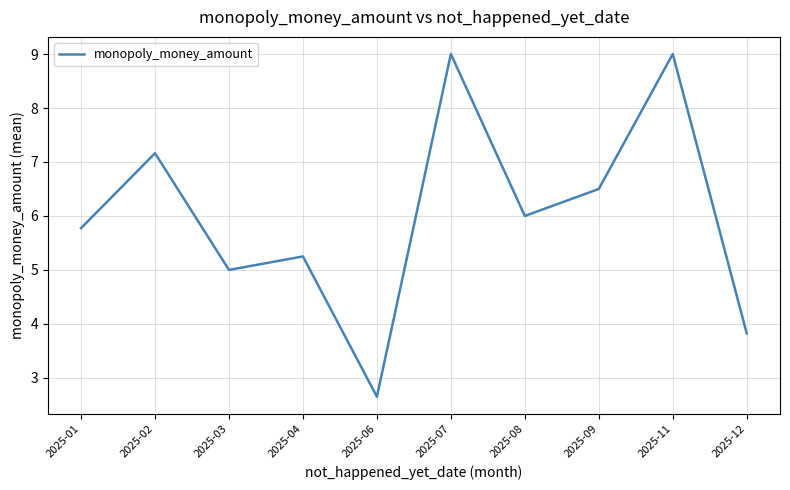

Approximately how many times larger is the value at 2025-08 compared to 2025-09?

0.9